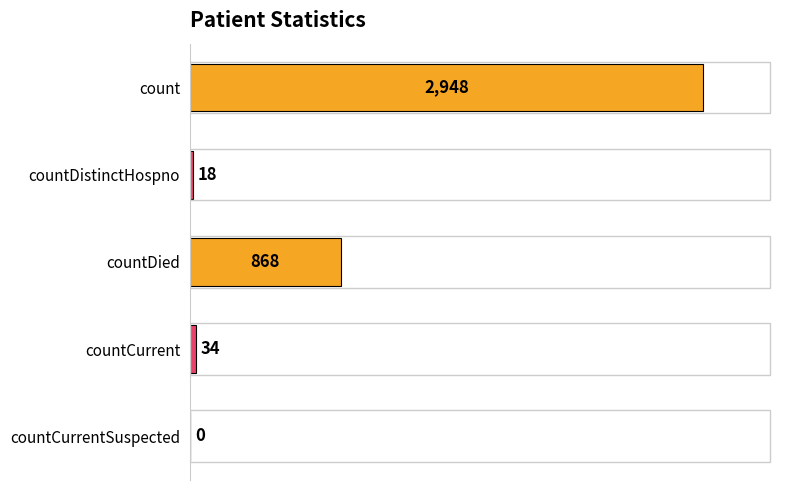

At which label is the value closest to 1474?

countDied